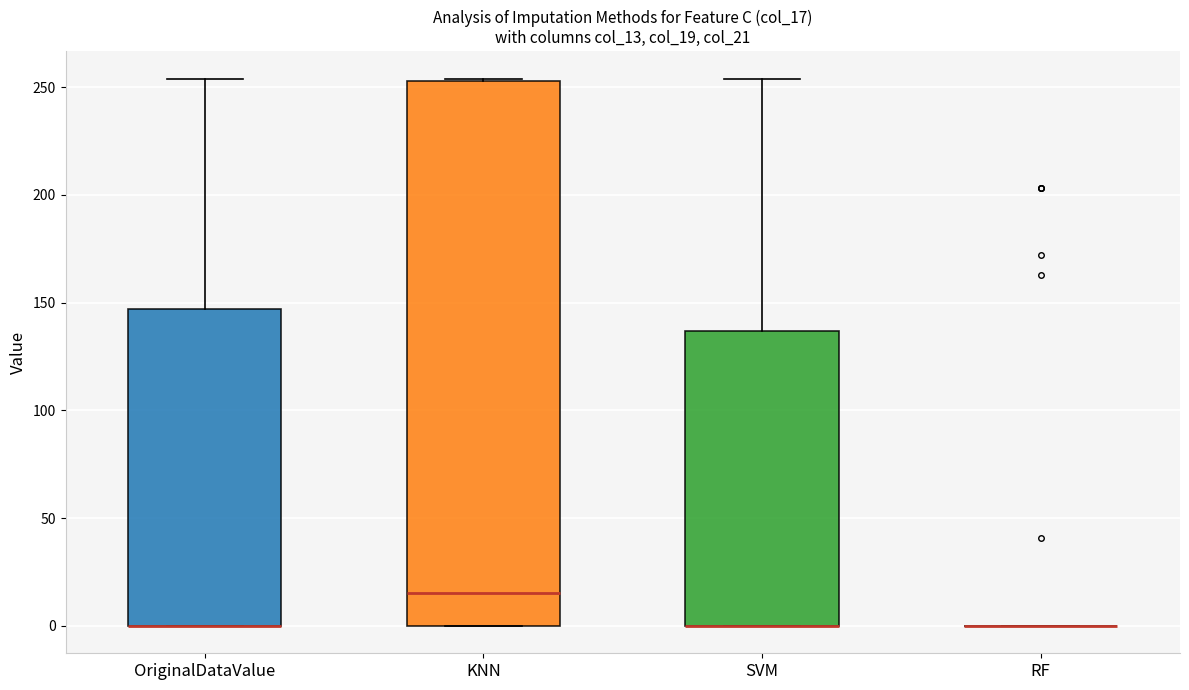

Reading left to right, read every box against the y-axis: the position of its median line, the range the box covers, and the ends of its whiskers. The values are not printed on the chart, so give them approximately, as read against the axis.

OriginalDataValue: median 0 (drawn on the box's lower edge), box 0 to 145, whiskers 0 to 255
KNN: median 15, box 0 to 255, whiskers 0 to 255
SVM: median 0 (drawn on the box's lower edge), box 0 to 135, whiskers 0 to 255
RF: box collapsed to a line at 0, whiskers 0 to 0